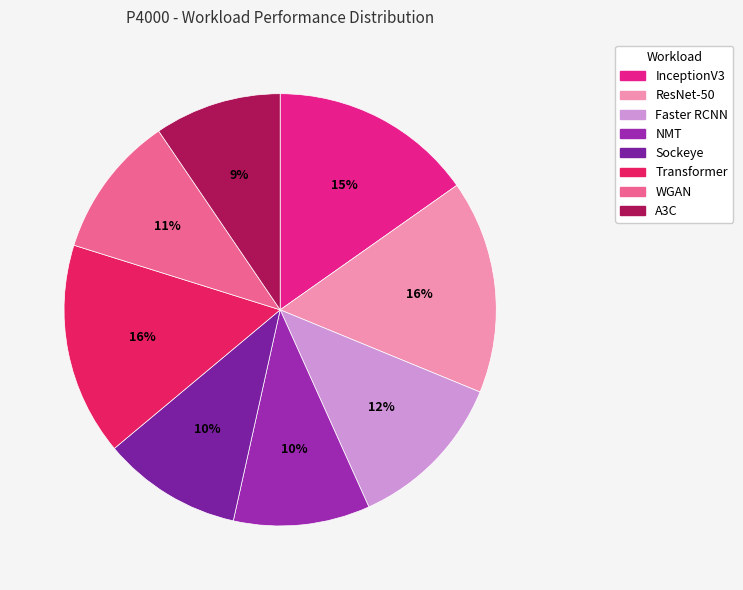

Does NMT account for over 50% of the chart?

No